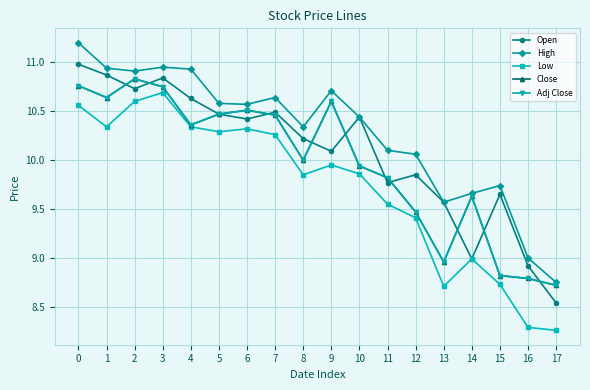

Read the Adj Close value at 3.

10.8